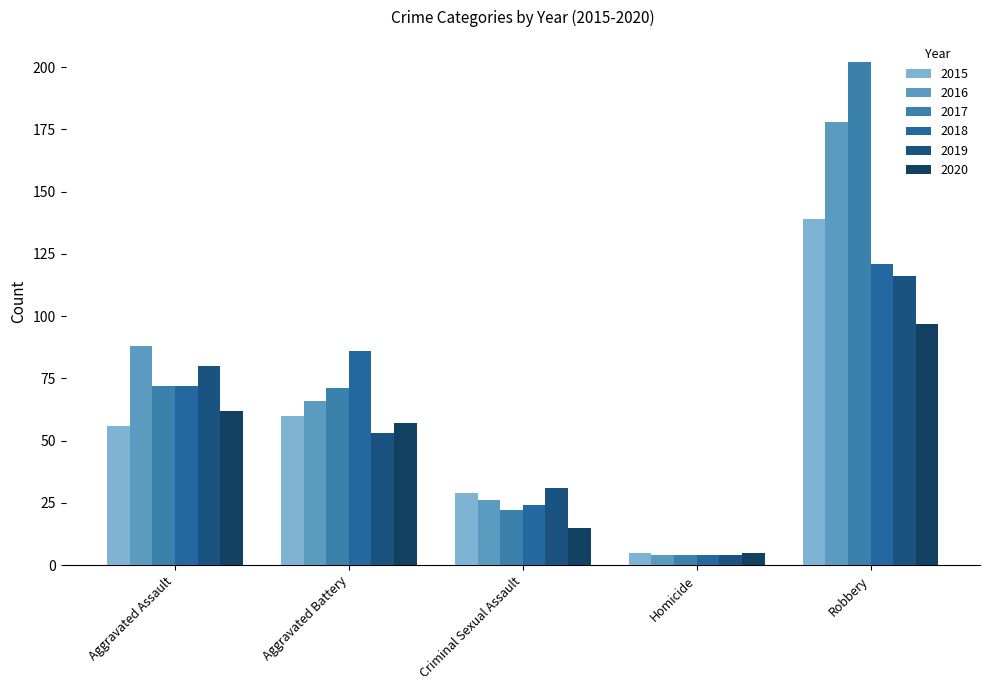

What are all the series names shown in the legend?

2015, 2016, 2017, 2018, 2019, 2020